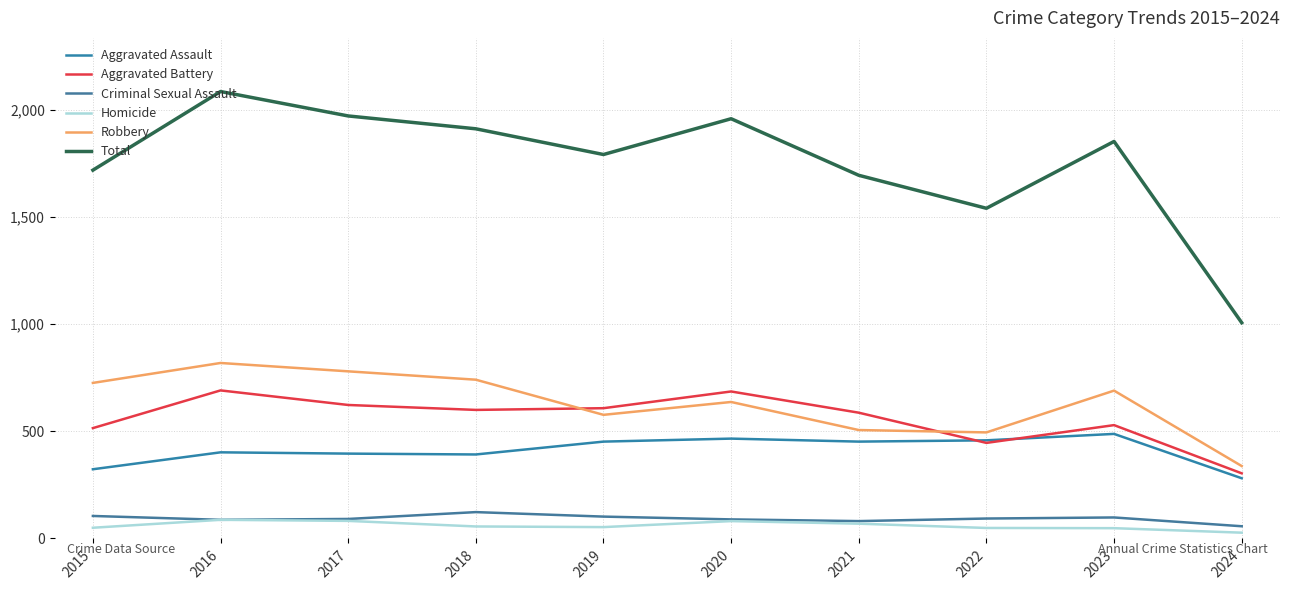

What is the value of the Aggravated Assault point at the 1st from the left?

323